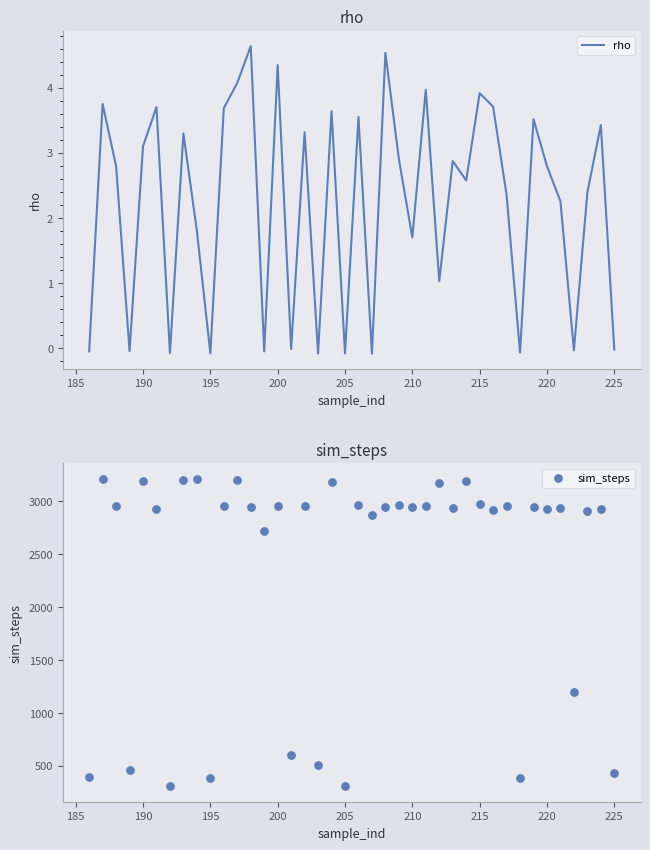

Which series has the widest spread of Y values?

sim_steps